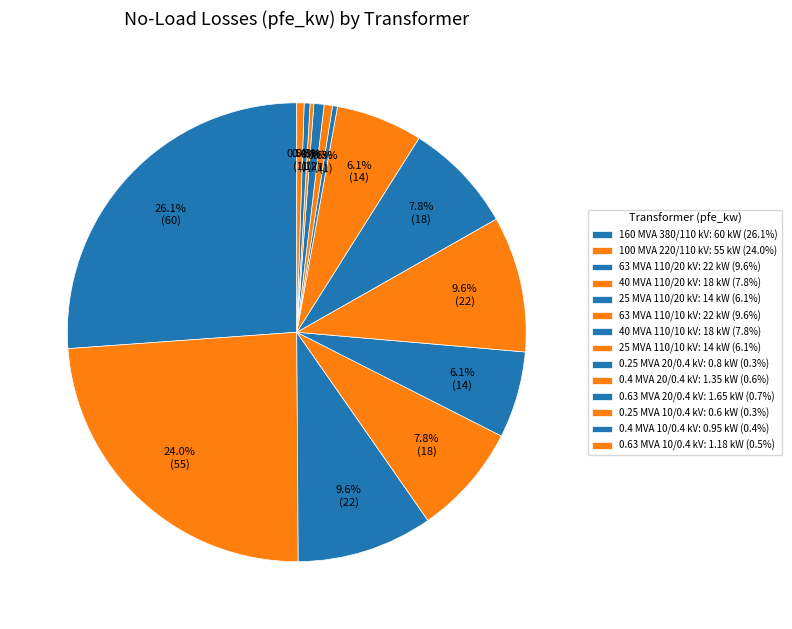

Does any single category account for the majority?

No